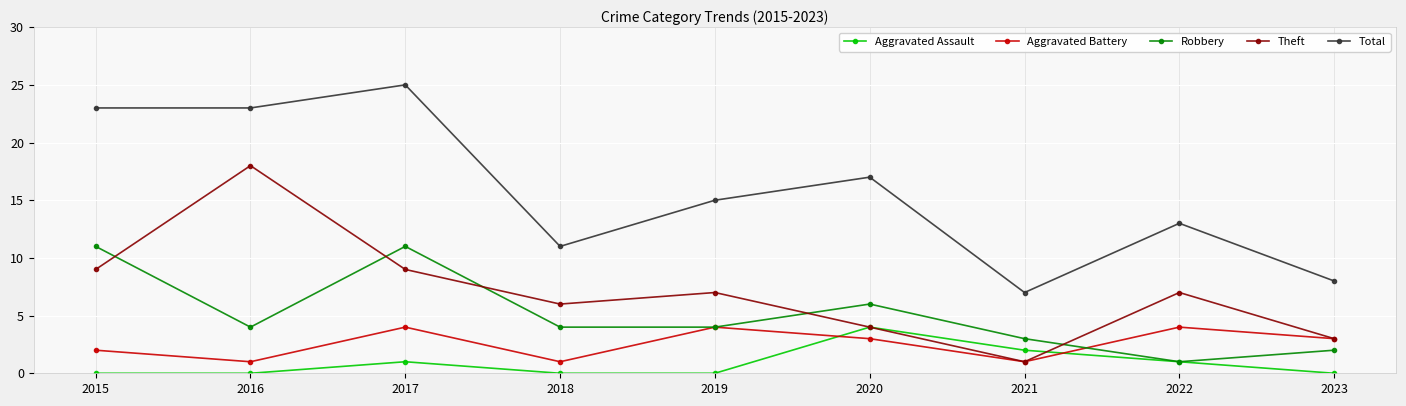

How many lines are shown in the chart?

5